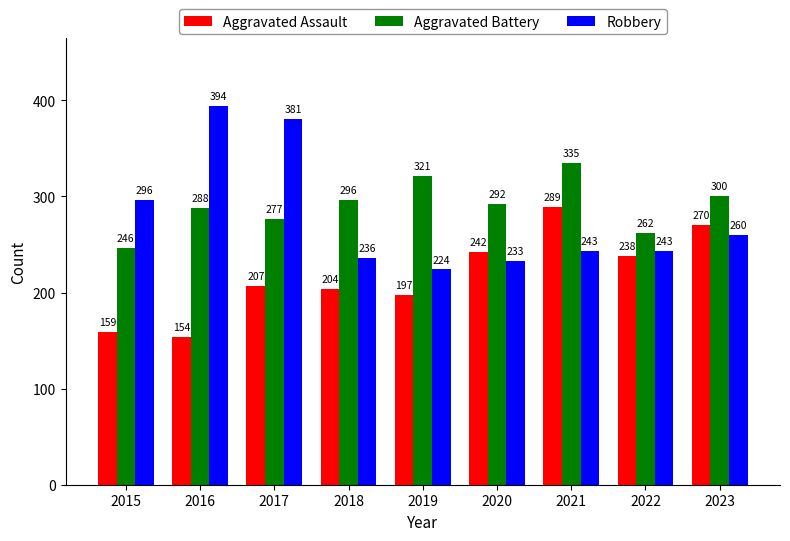

At which category is the sum across all series the highest?

2021